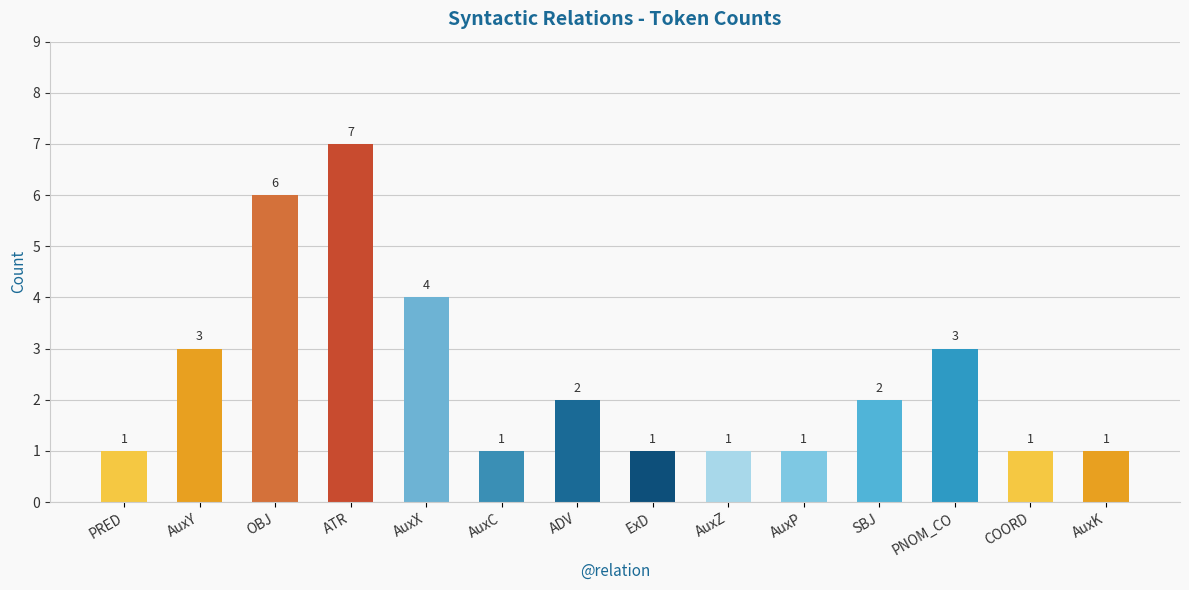

What is the sum of the values at AuxC and OBJ?

7